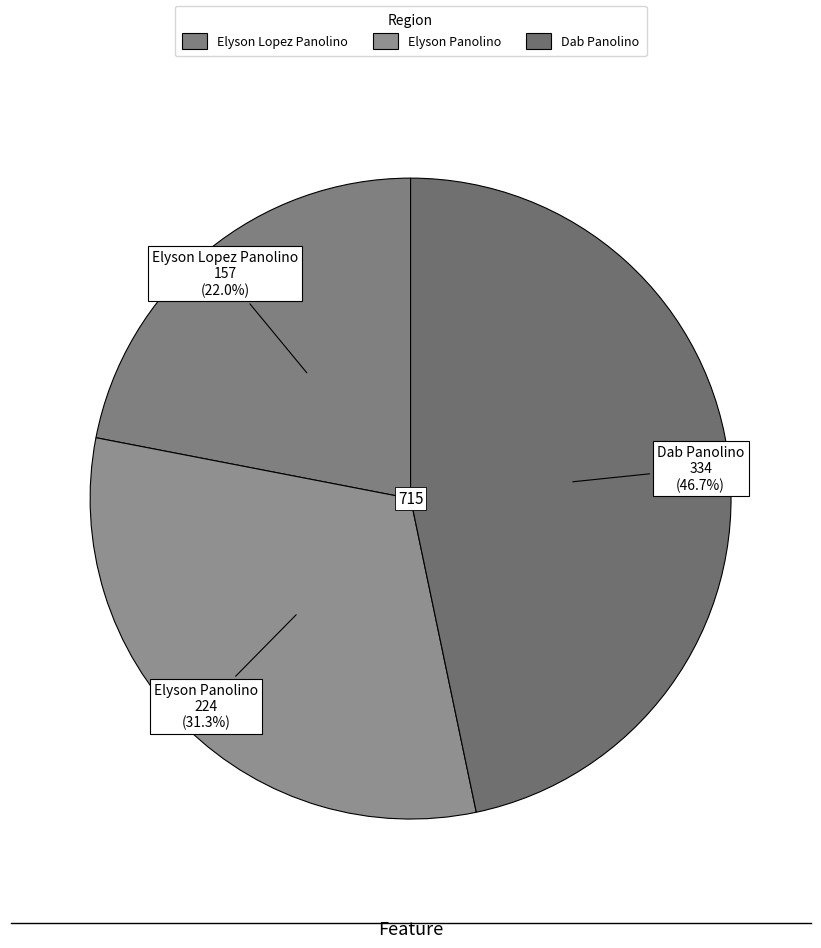

What is the ratio of the value at Dab Panolino to the value at Elyson Lopez Panolino?

2.1